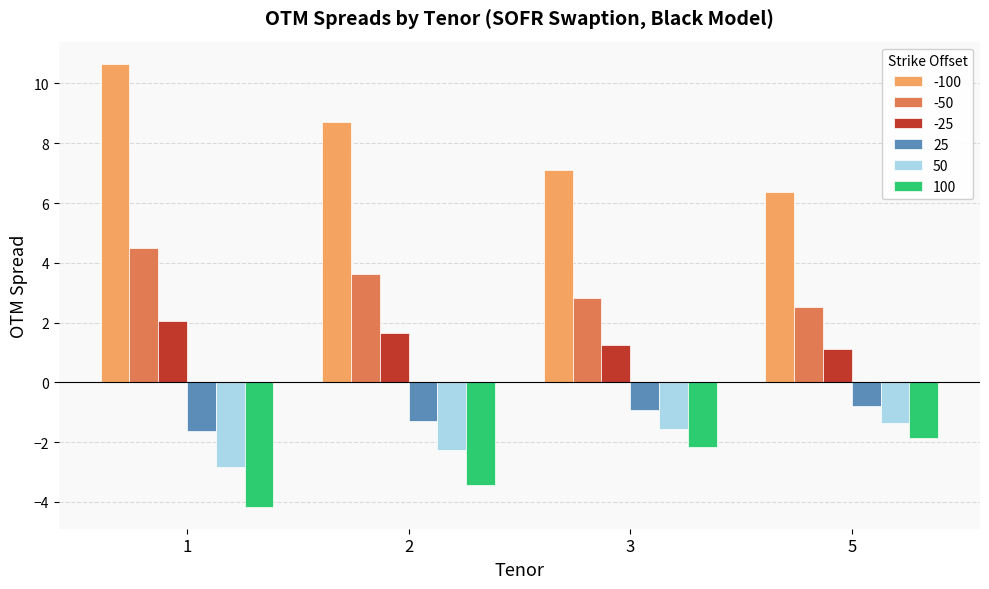

True or false: 100 has a value of -0.6 at 3.

False